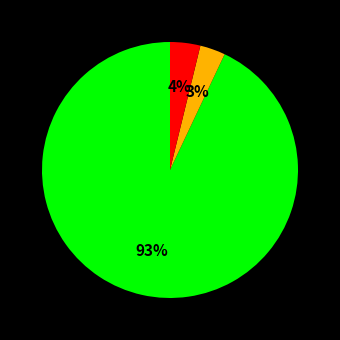

Is there a majority slice in this chart?

Yes